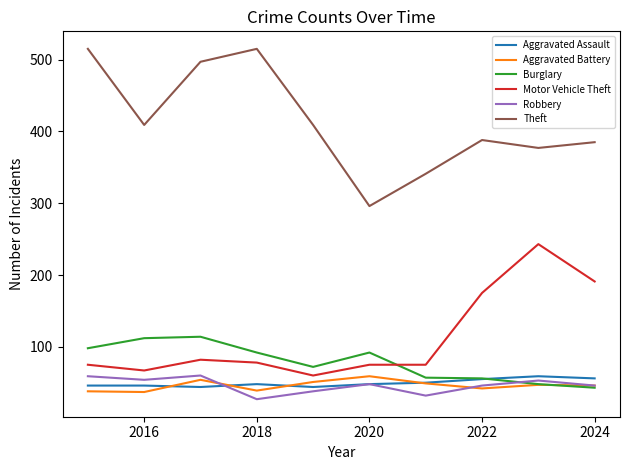

Which series has the largest range (max minus min)?

Theft